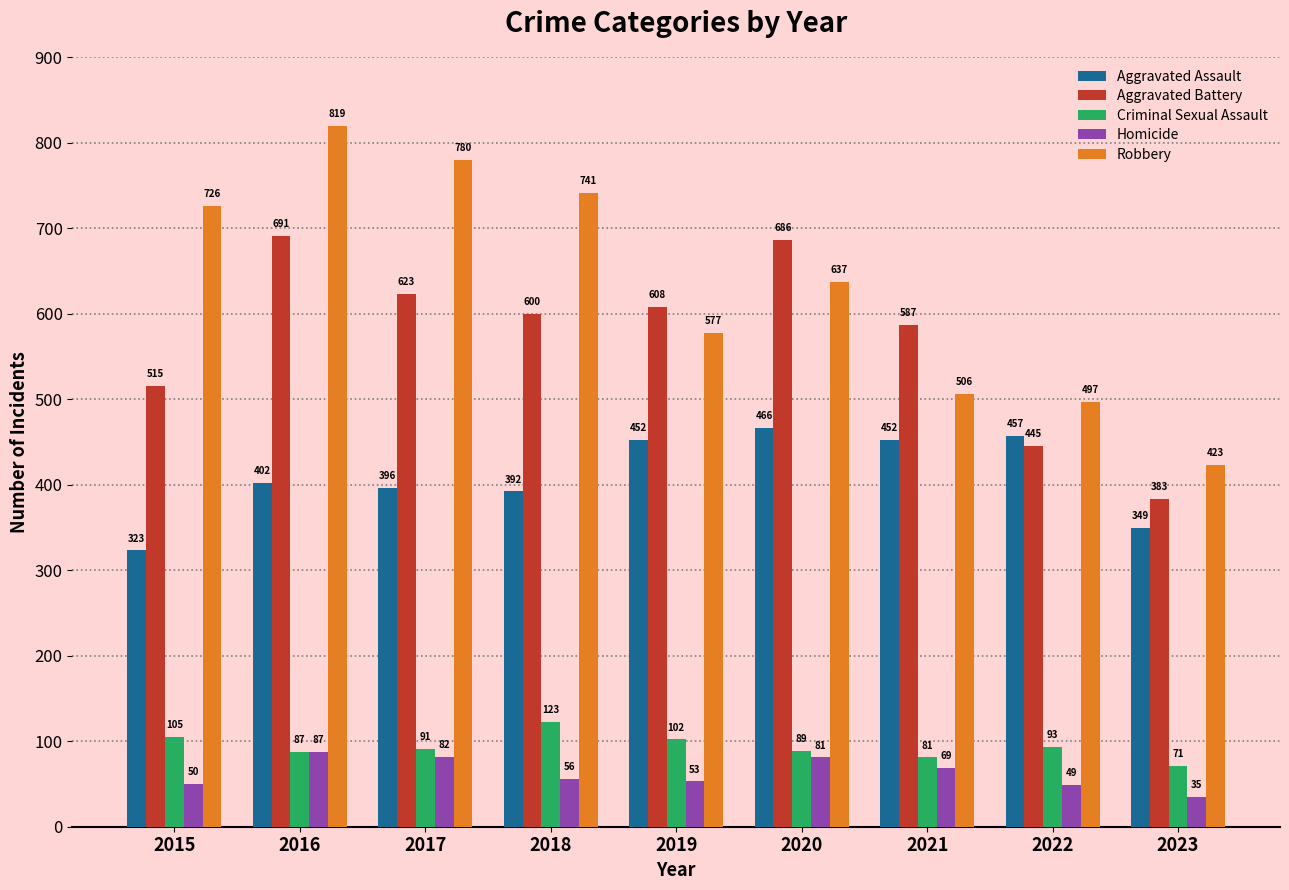

The value of Homicide at 2017 is 82. True or false?

True